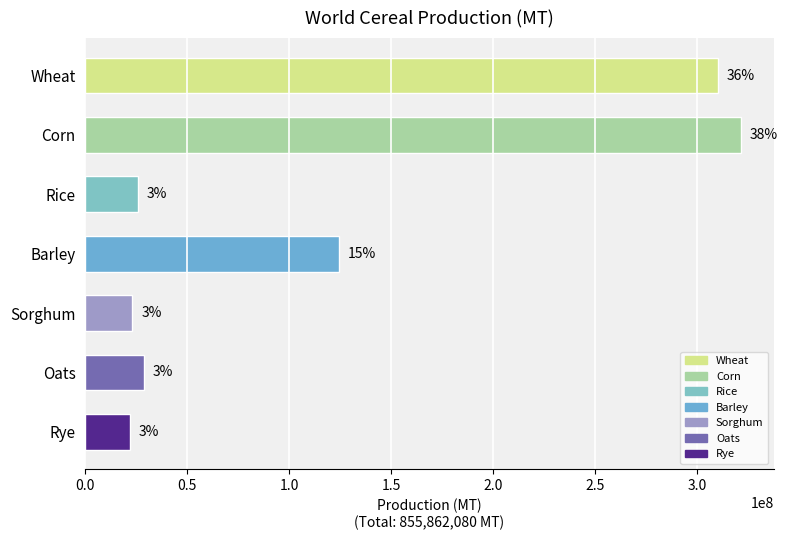

Which has a higher value, Wheat or Barley?

Wheat